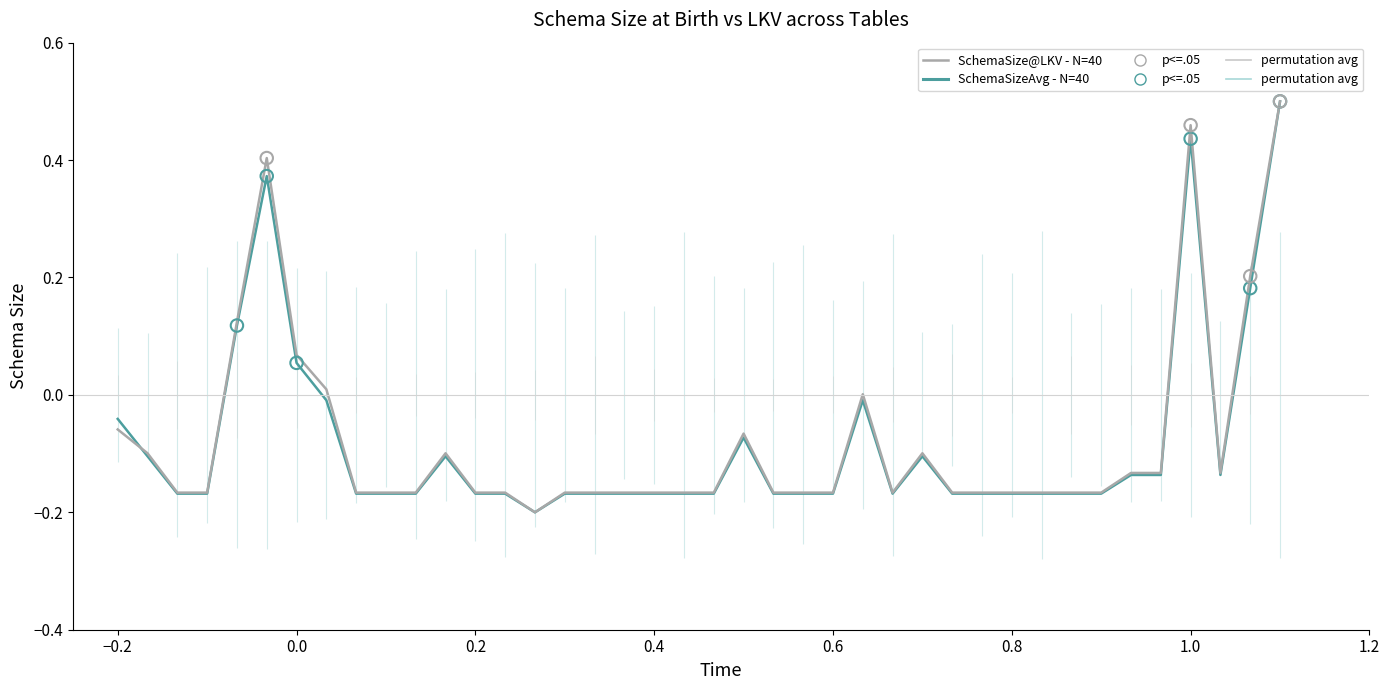

What are all the series names shown in the legend?

SchemaSizeAvg - N=40, SchemaSize@LKV - N=40